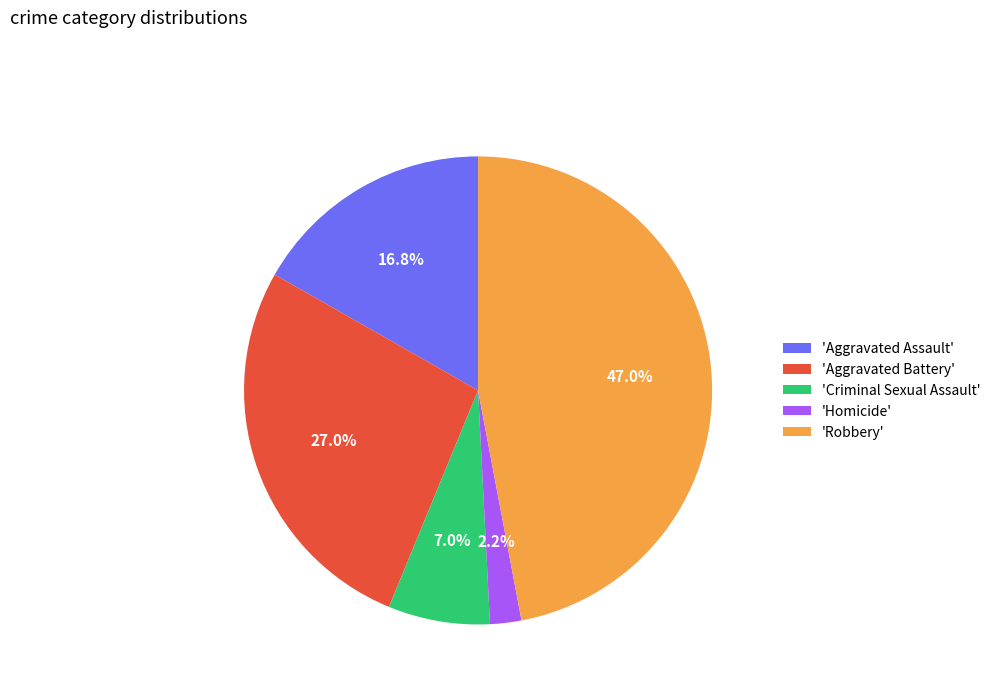

Which has a higher value, 'Homicide' or 'Aggravated Assault'?

'Aggravated Assault'